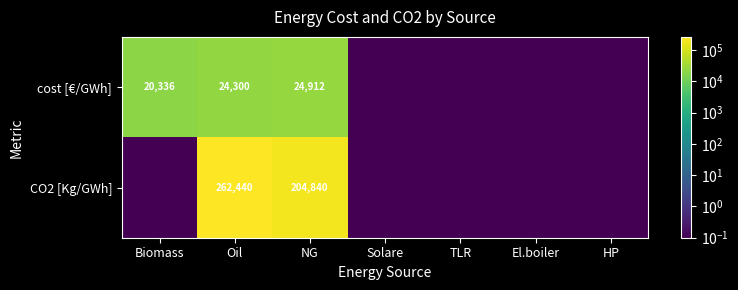

The value of cost [€/GWh] at NG is 43591.6. True or false?

False